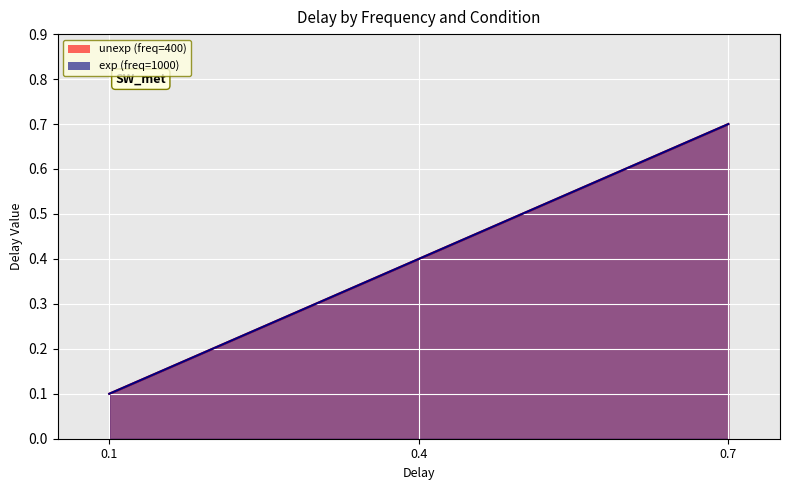

How many categories are shown in the chart?

3